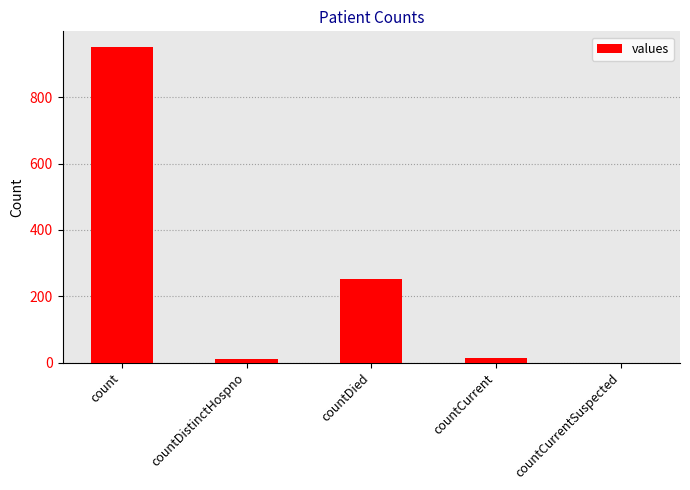

What is the maximum value shown in the chart?

952